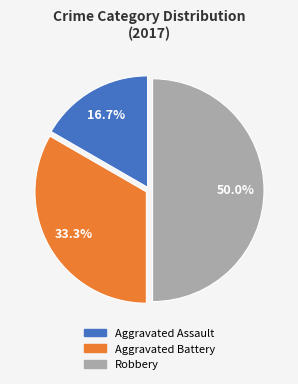

Count the number of slices in the pie.

3